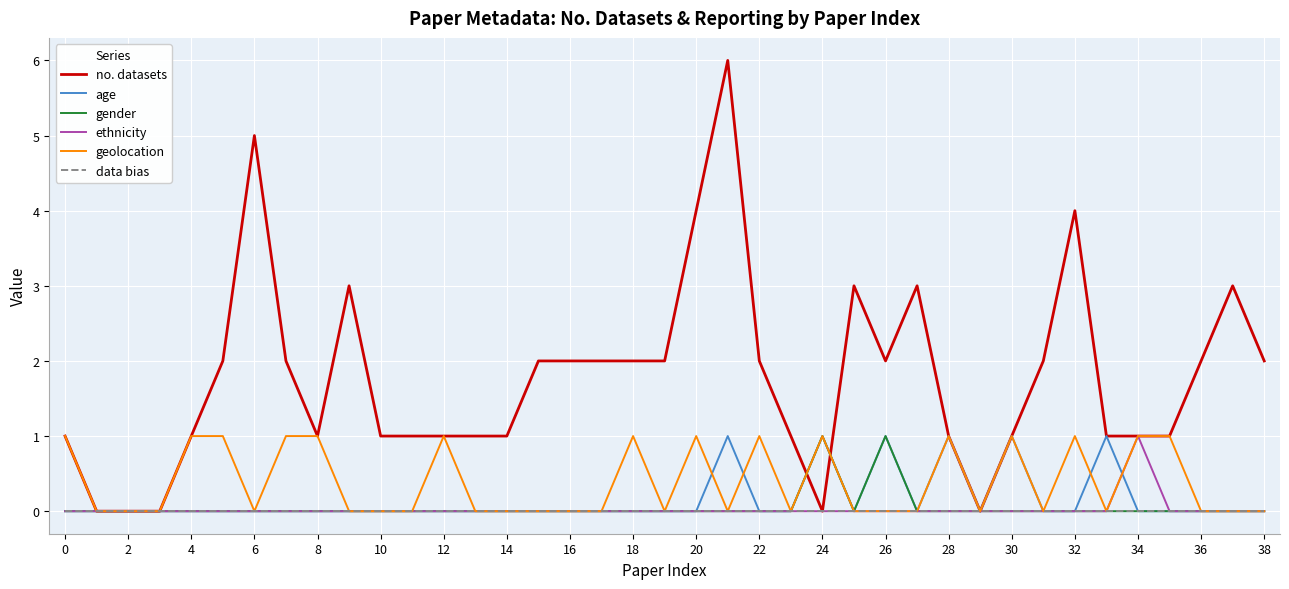

Which series has the largest range (max minus min)?

no. datasets